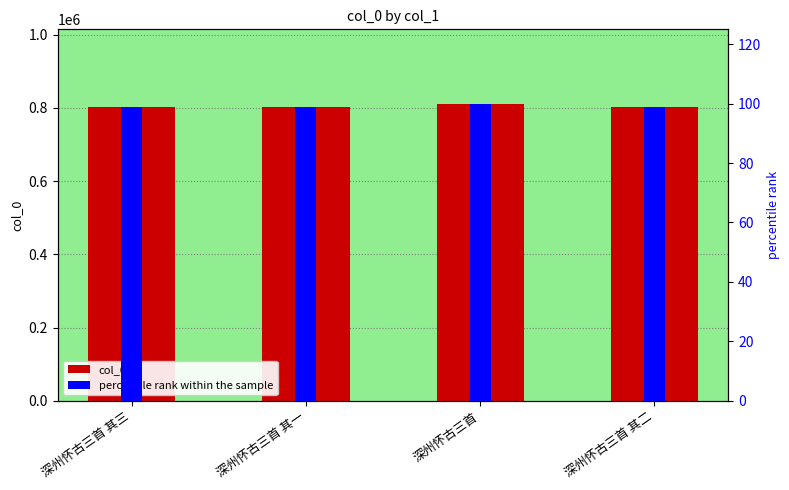

How many bars are there in each group?

2